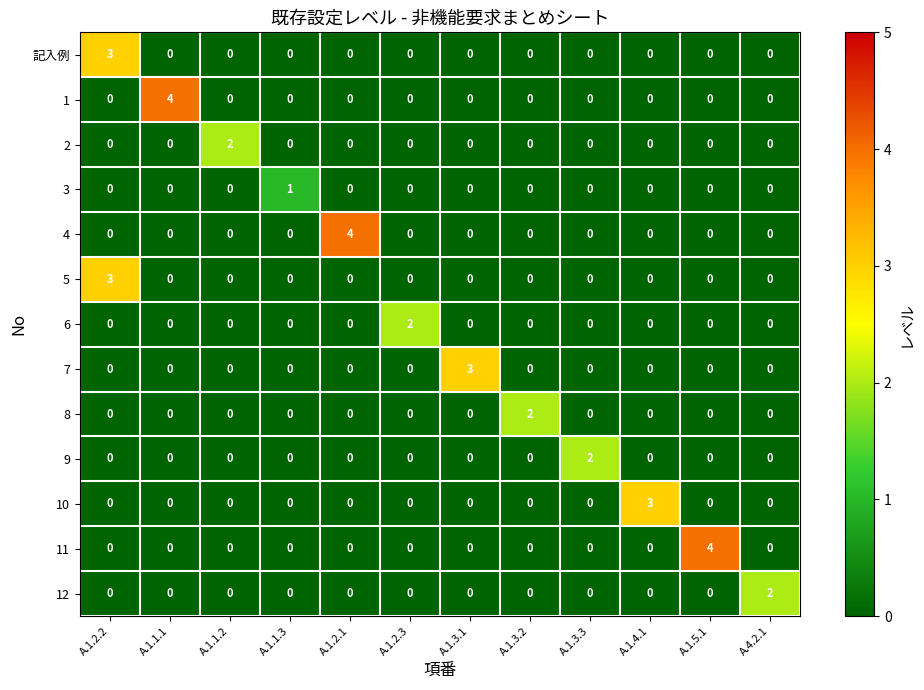

Count the 記入例 values in the range 0 to 1.

11